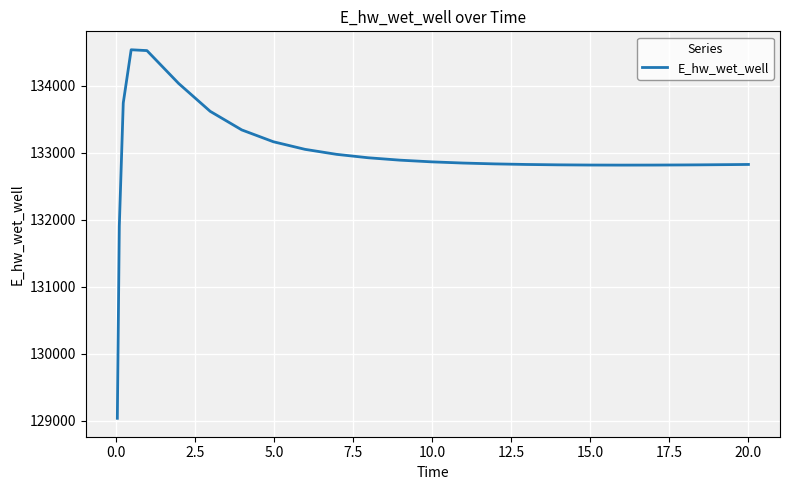

What is the maximum value shown in the chart?

134537.7